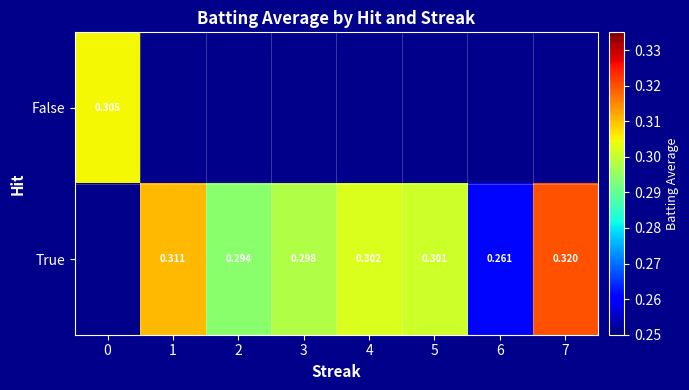

At how many categories does at least one series exceed 0?

8